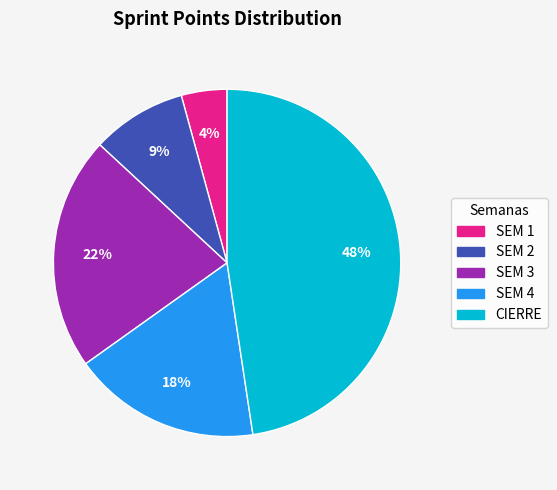

Which slice is the smallest?

SEM 1